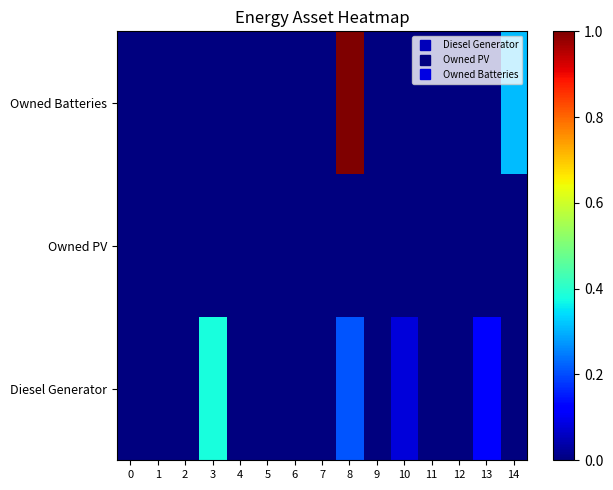

Rank the series by their maximum value, from highest to lowest.

Owned Batteries, Diesel Generator, Owned PV